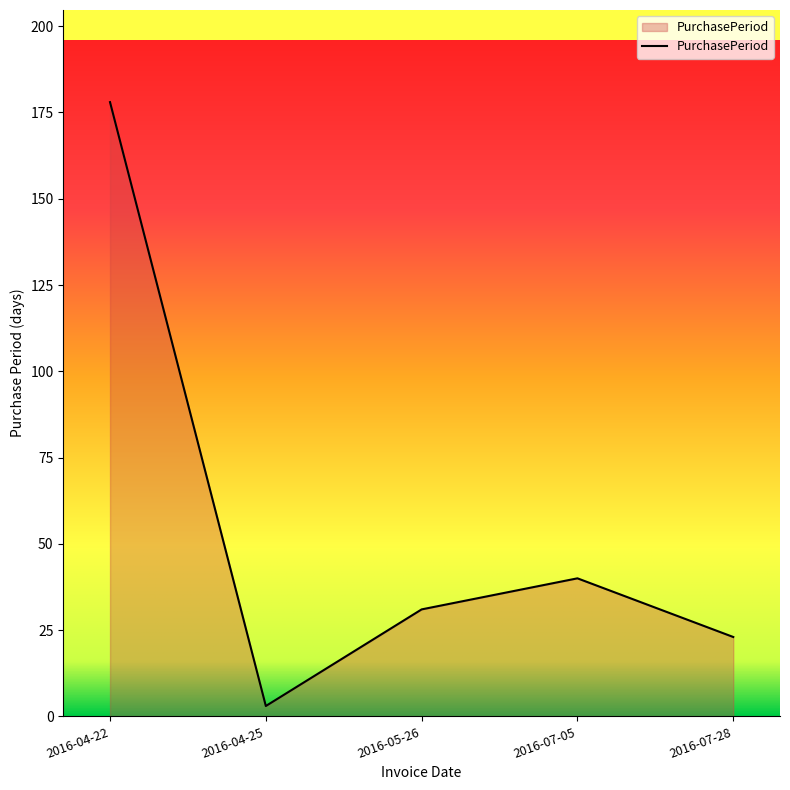

How many lines are shown in the chart?

1